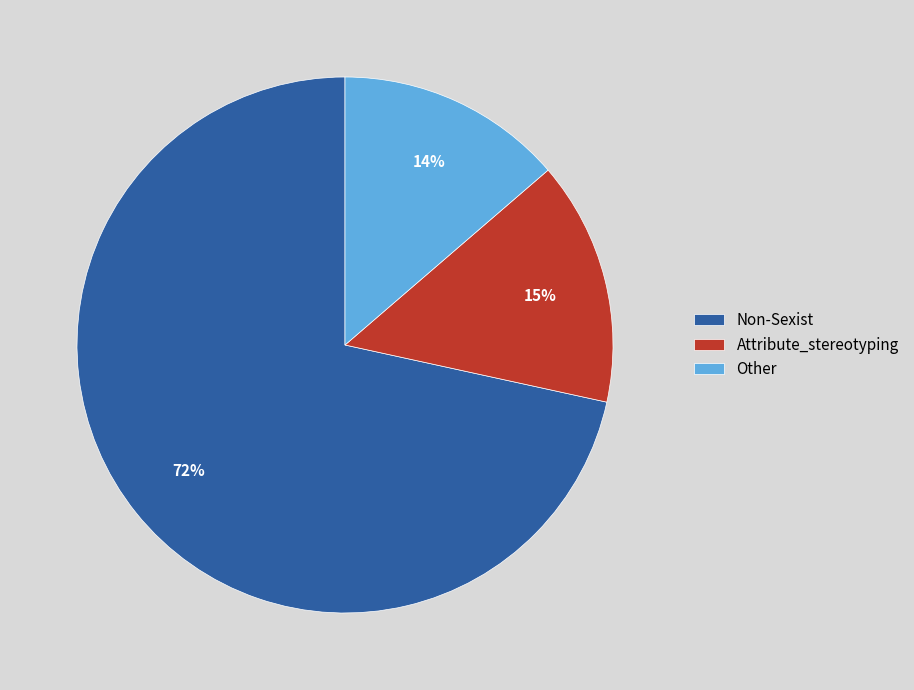

Is it true that Non-Sexist is 65% of the pie?

False